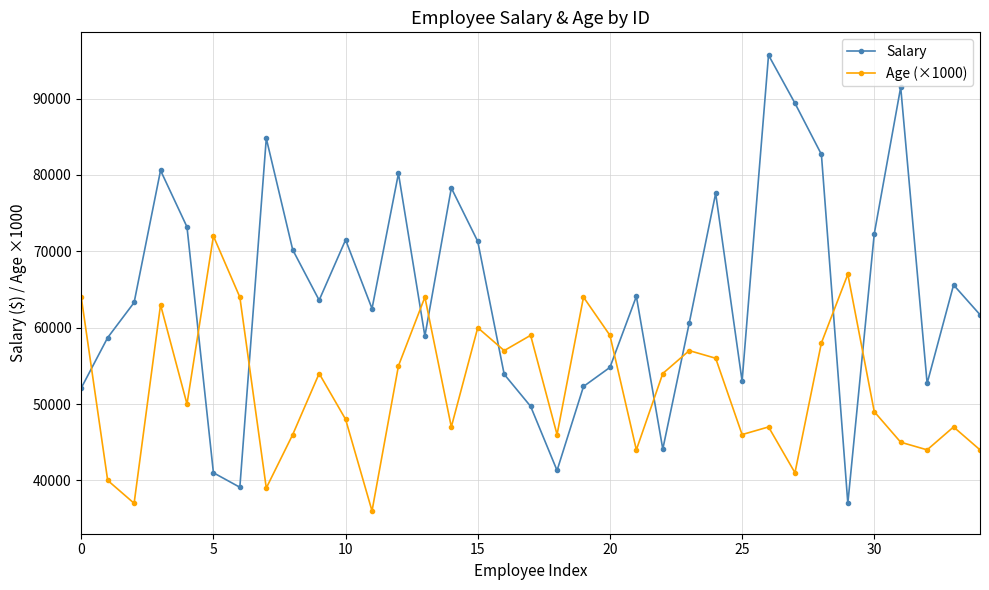

What is the value of the Age (×1000) point at the 23rd from the left?

54000